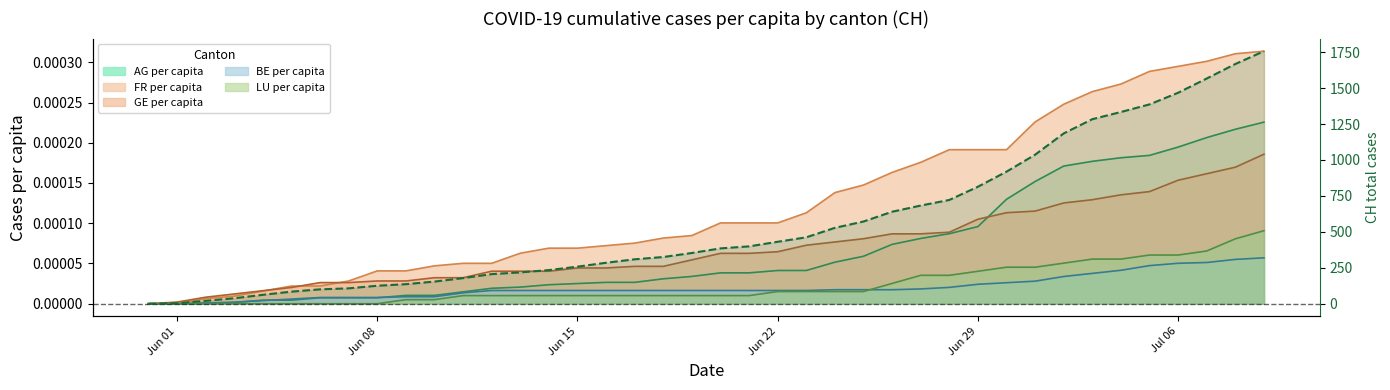

The value at 19 is 578. True or false?

False